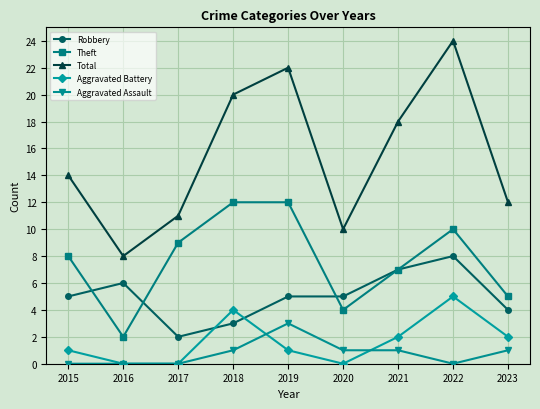

How many lines are shown in the chart?

5